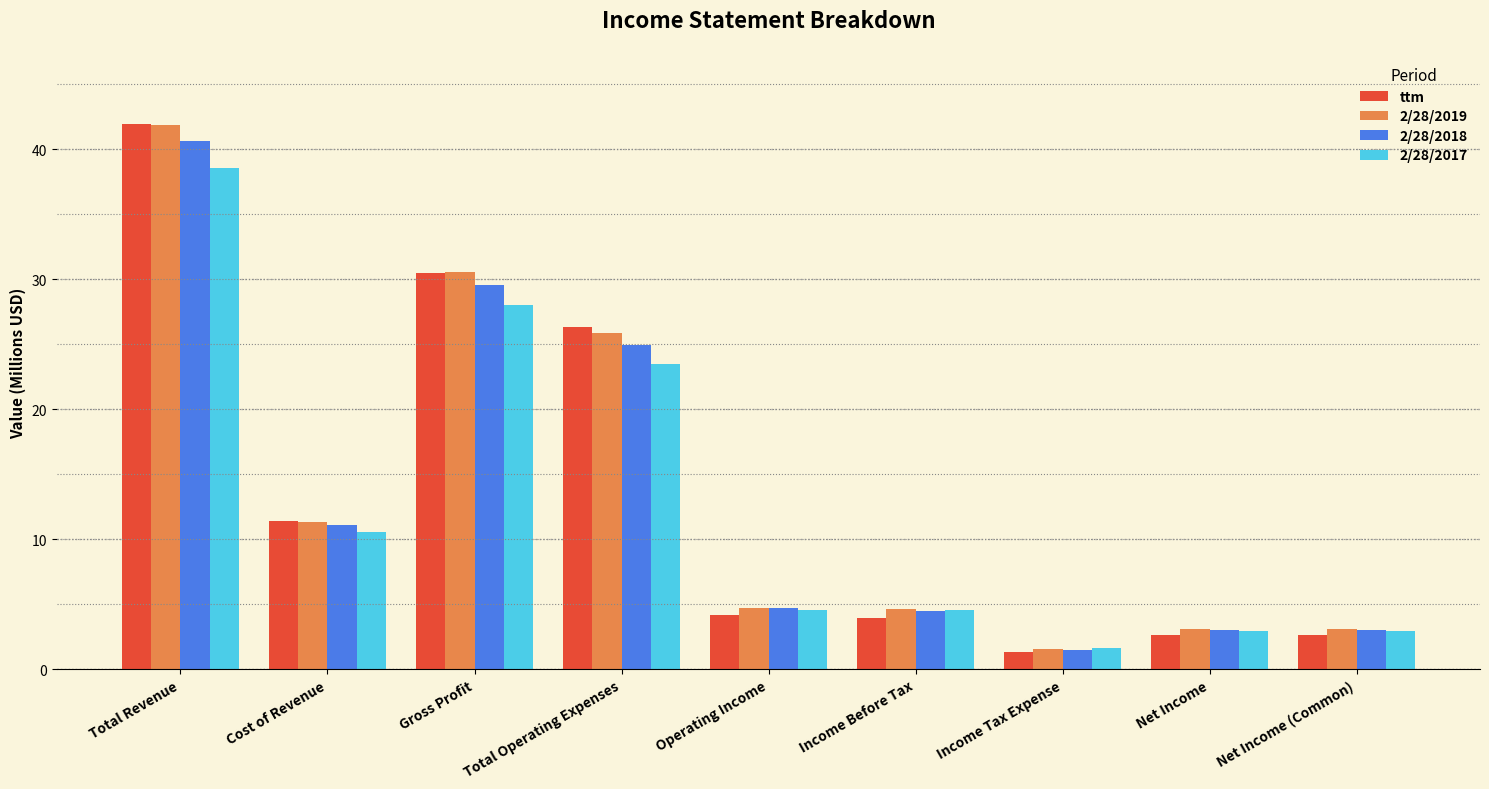

Which series has the largest range (max minus min)?

ttm